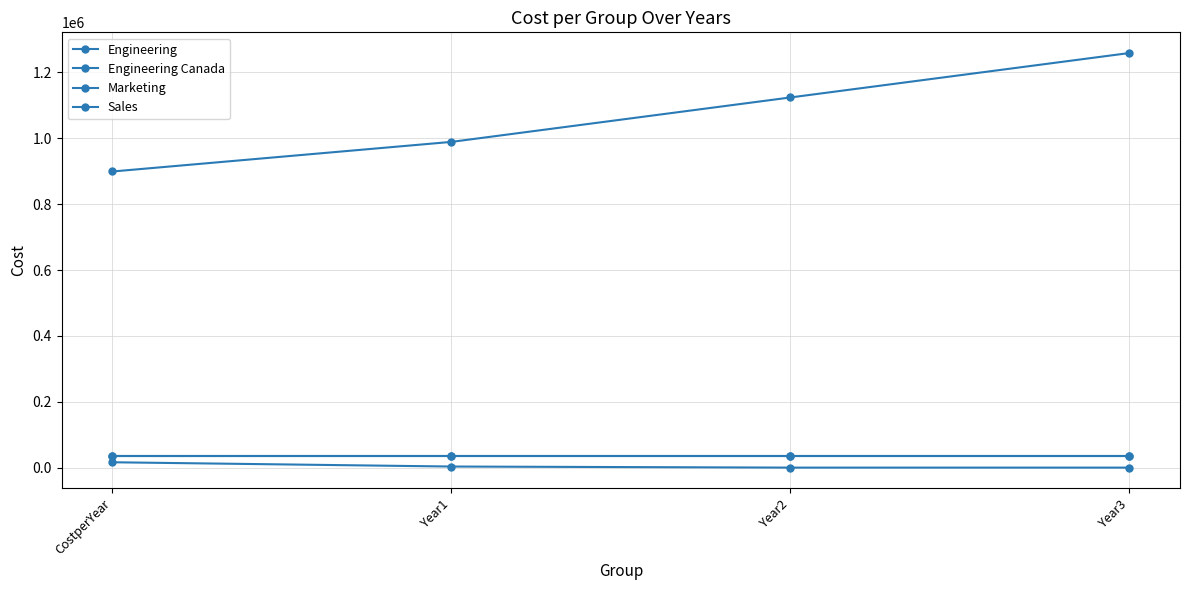

Reading left to right, list all the values displayed in this chart.

Engineering: CostperYear=899101.9	Year1=989012.1	Year2=1123877.3	Year3=1258742.6
Engineering Canada: CostperYear=34150.0	Year1=34150.0	Year2=34150.0	Year3=34150.0
Marketing: CostperYear=34395.3	Year1=34395.3	Year2=34395.3	Year3=34395.3
Sales: CostperYear=16202.5	Year1=3240.5	Year2=0.0	Year3=0.0